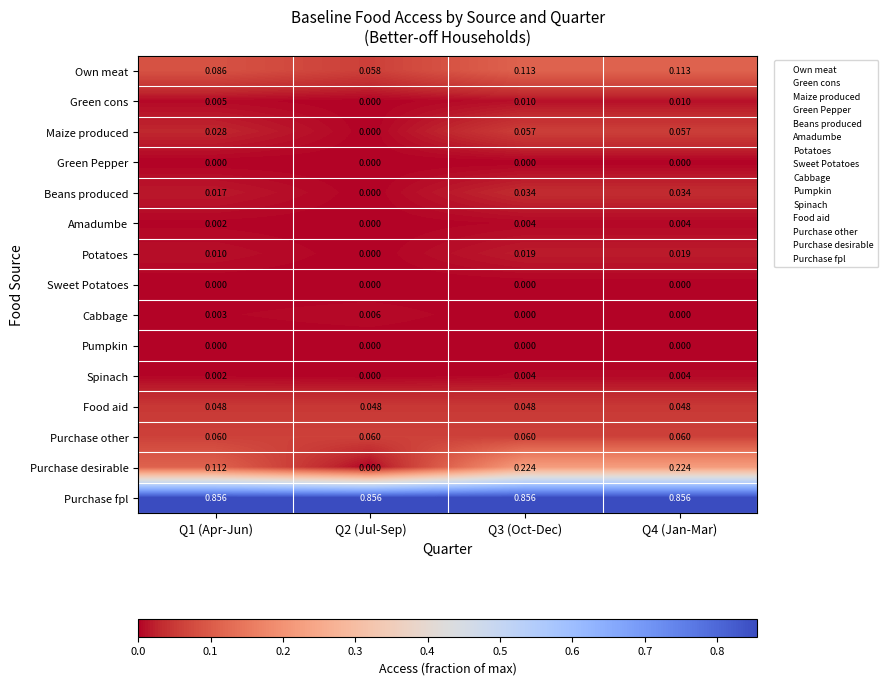

Which series has the largest total across all categories?

Purchase fpl